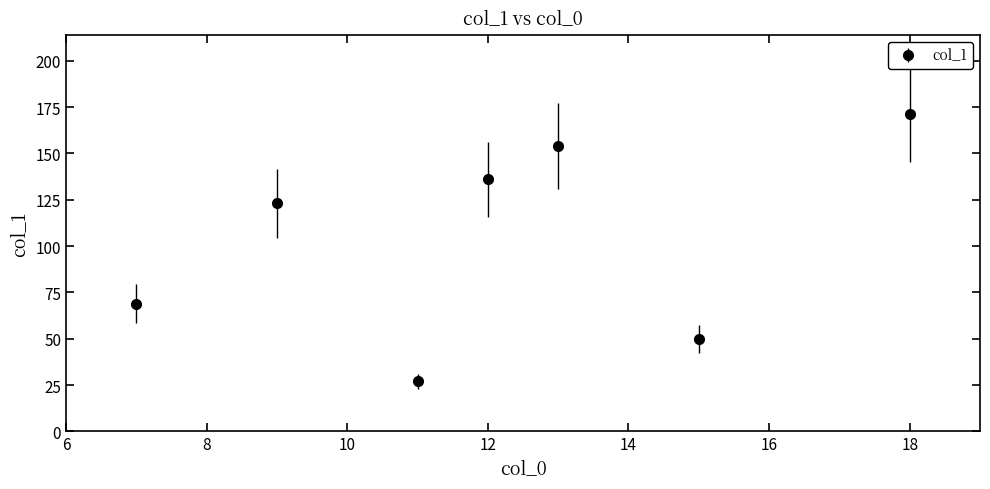

What is the maximum value shown in the chart?

171